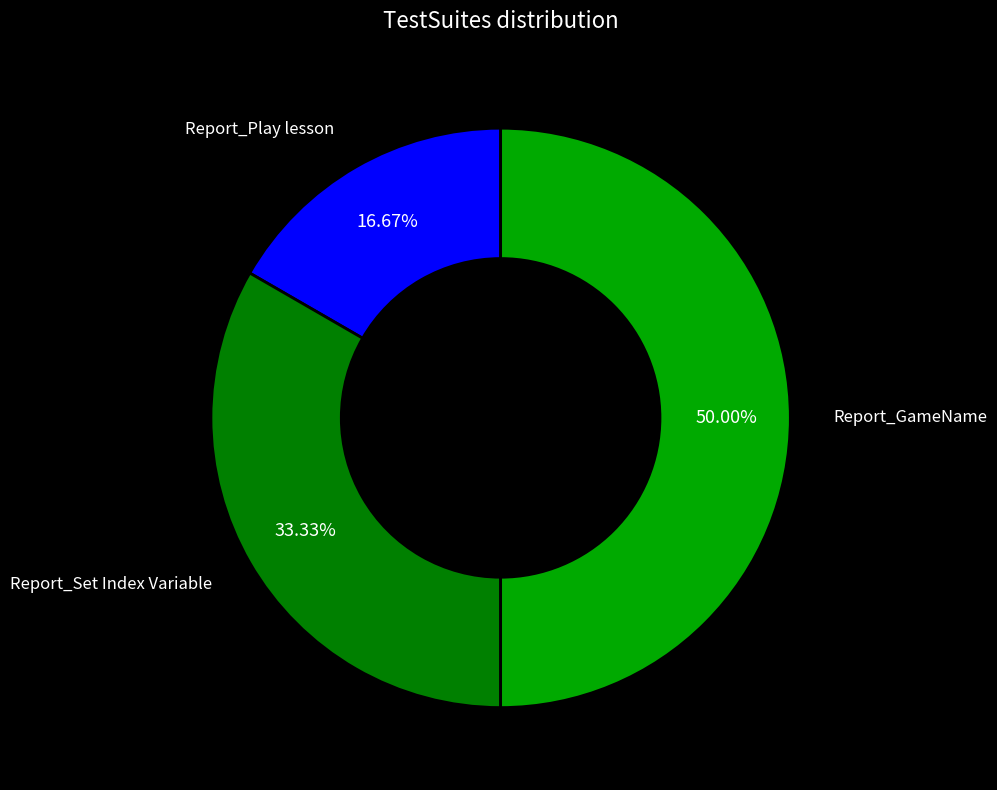

Count the number of slices in the pie.

3